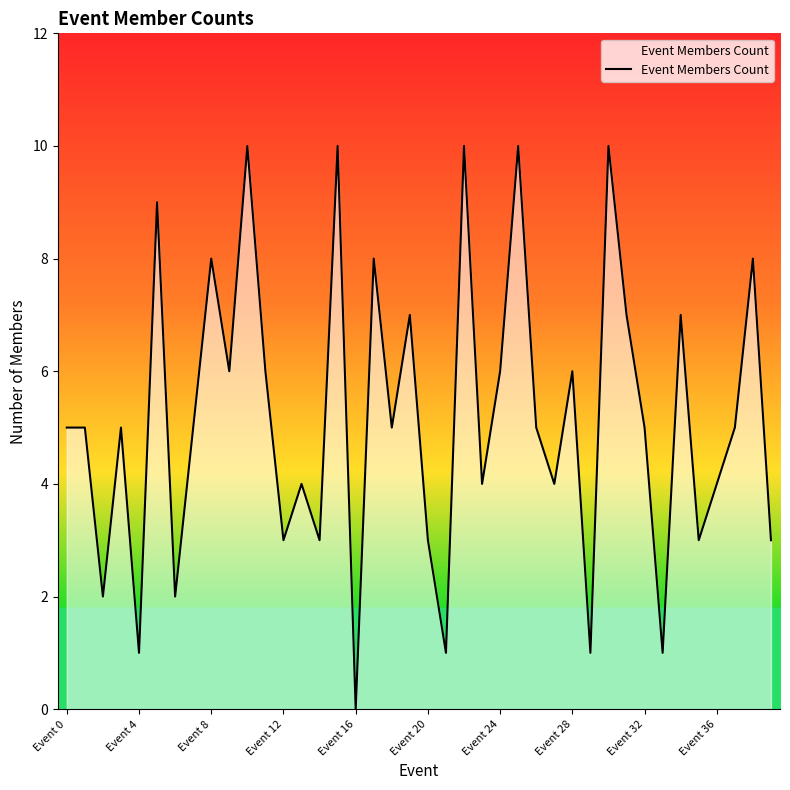

What is the maximum value shown in the chart?

10